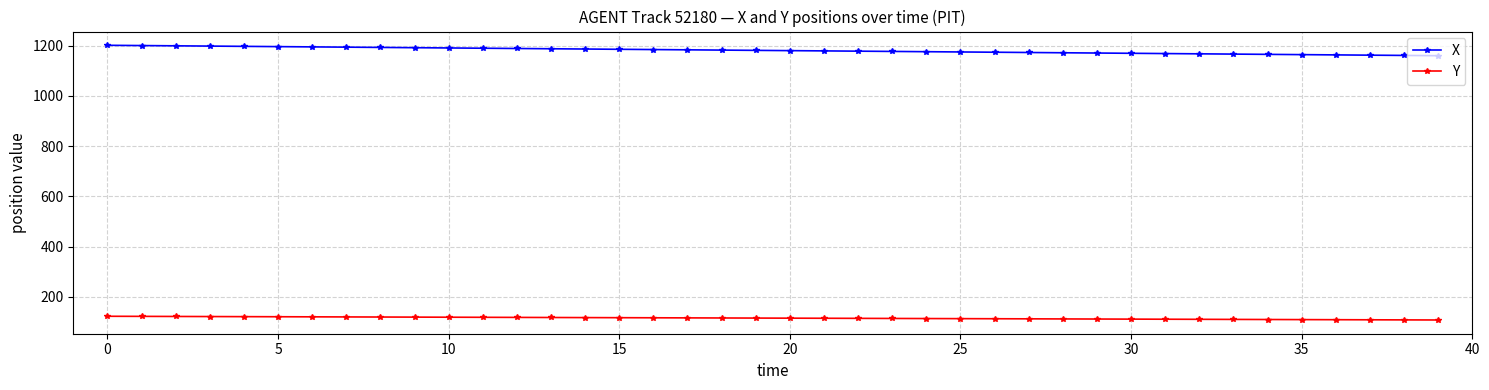

True or false: X and Y intersect in this chart.

False